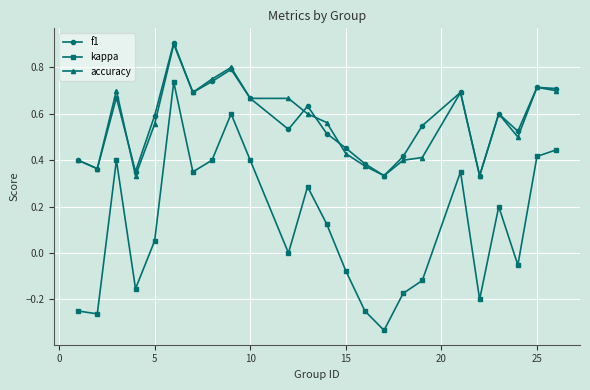

True or false: kappa and accuracy cross at least once.

False